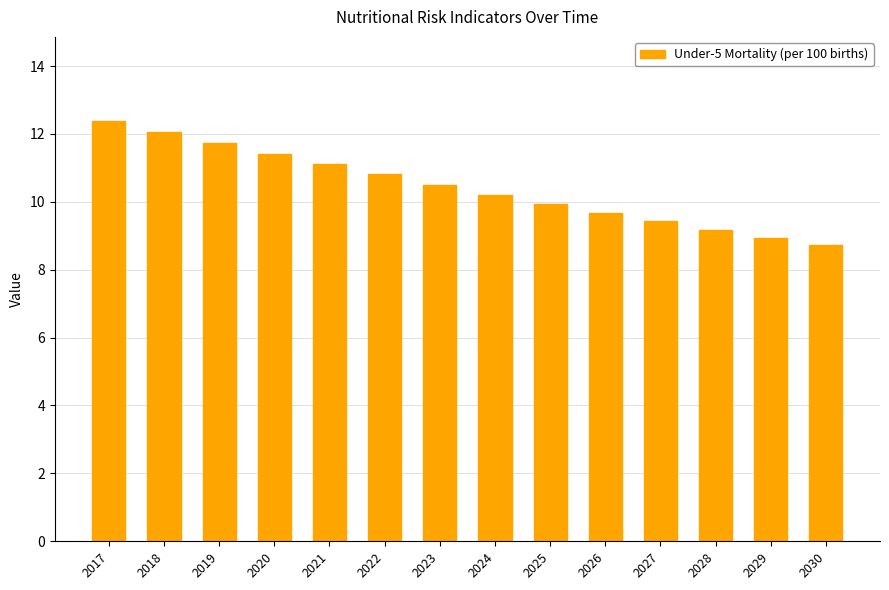

Rank the categories by value from lowest to highest.

2030, 2029, 2028, 2027, 2026, 2025, 2024, 2023, 2022, 2021, 2020, 2019, 2018, 2017